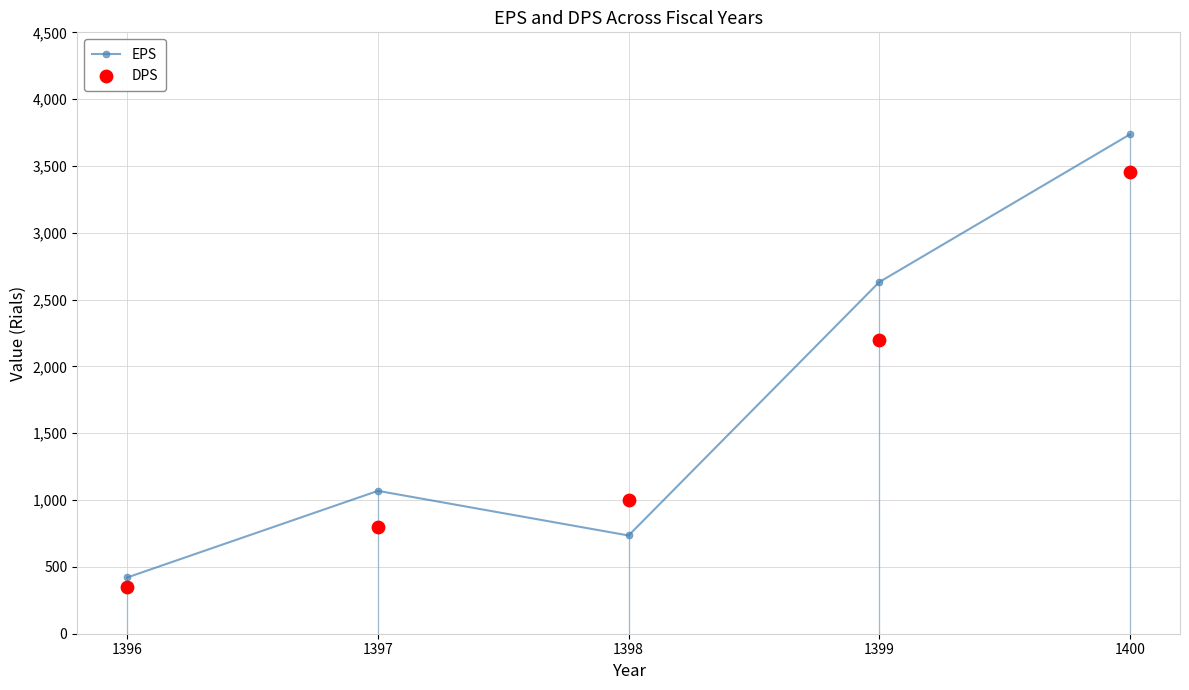

Which series has the largest total across all categories?

EPS